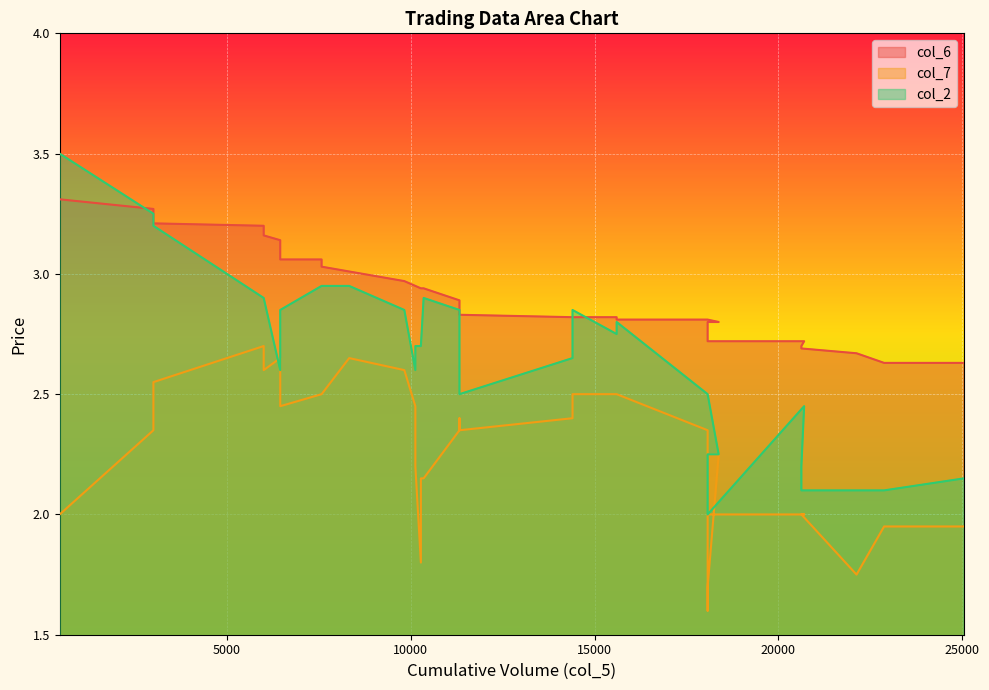

Which has a higher value, 3000 or 22125?

3000